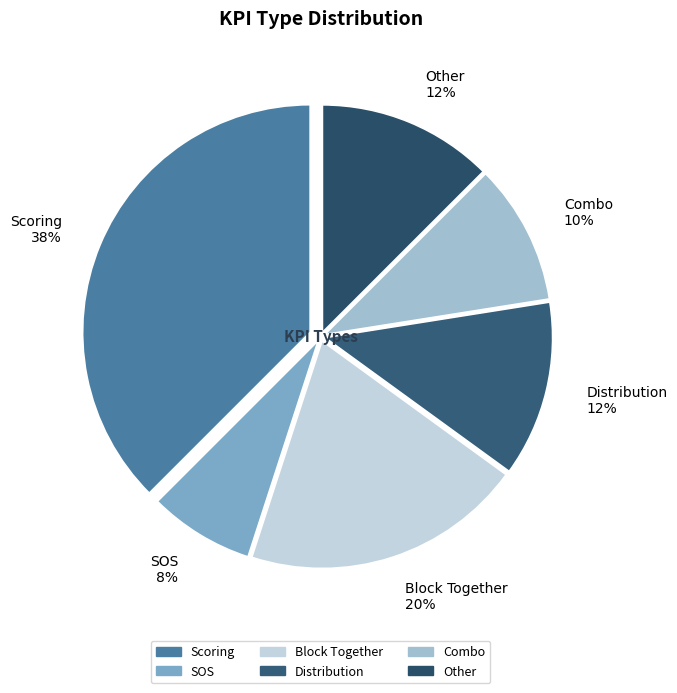

To the nearest percent, what is the difference between the largest and smallest slice percentages?

30%